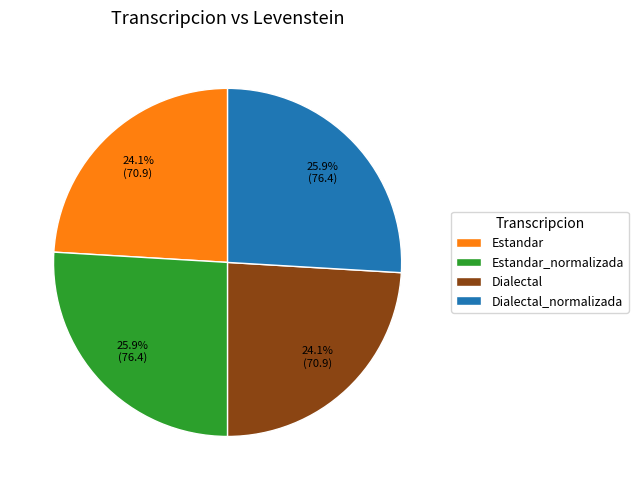

To the nearest percent, what percentage of the pie is Dialectal_normalizada?

26%